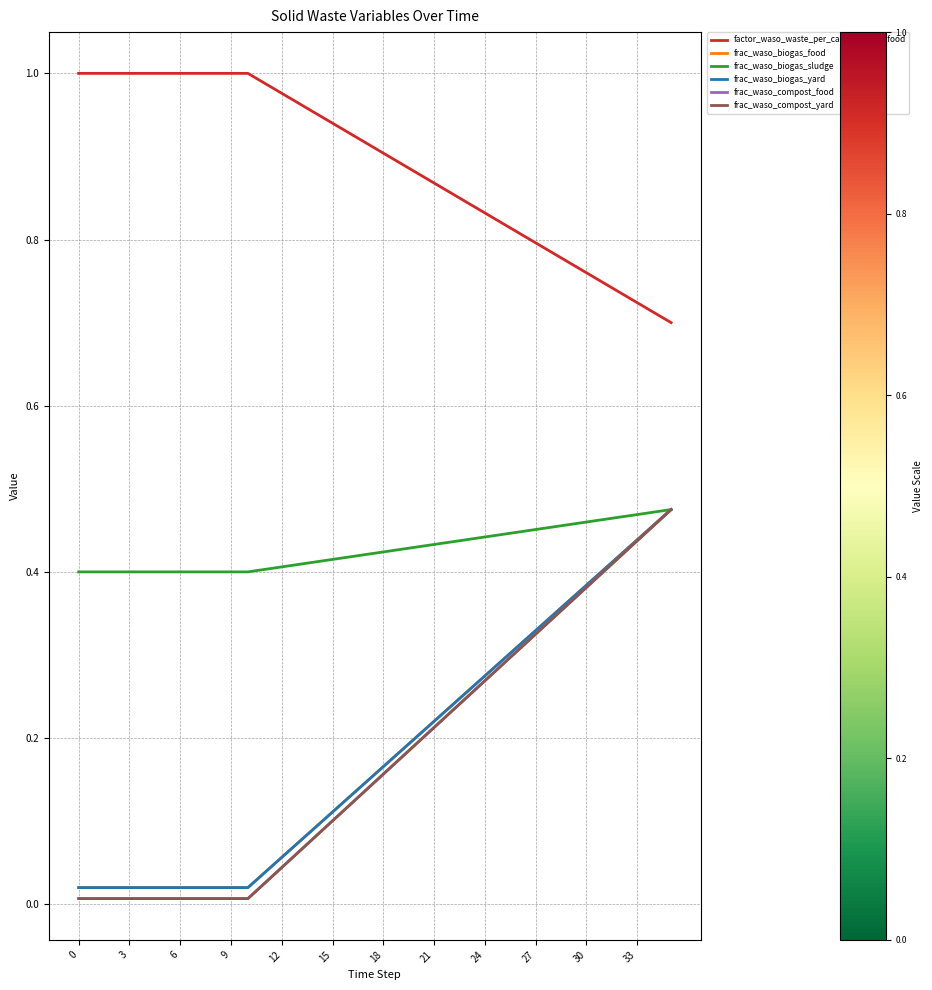

Does the chart display data point markers on the line(s)?

No